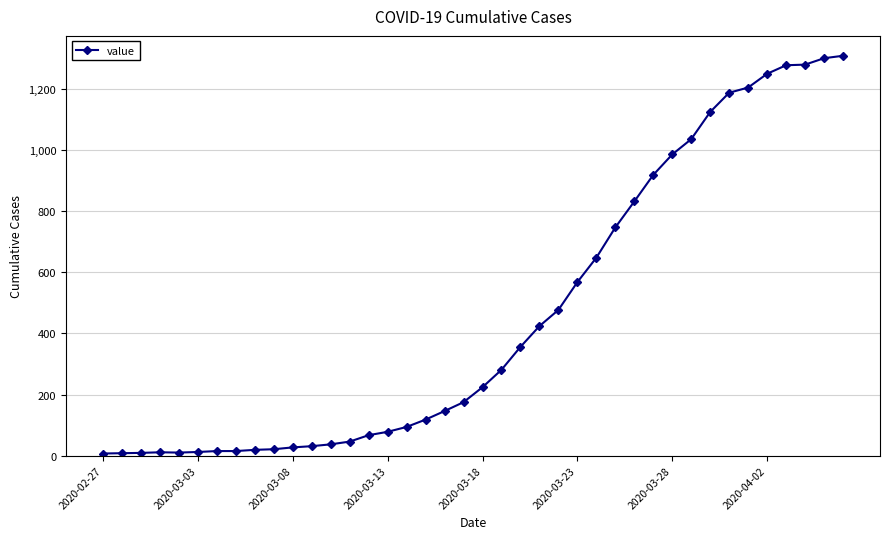

What is the average value?

460